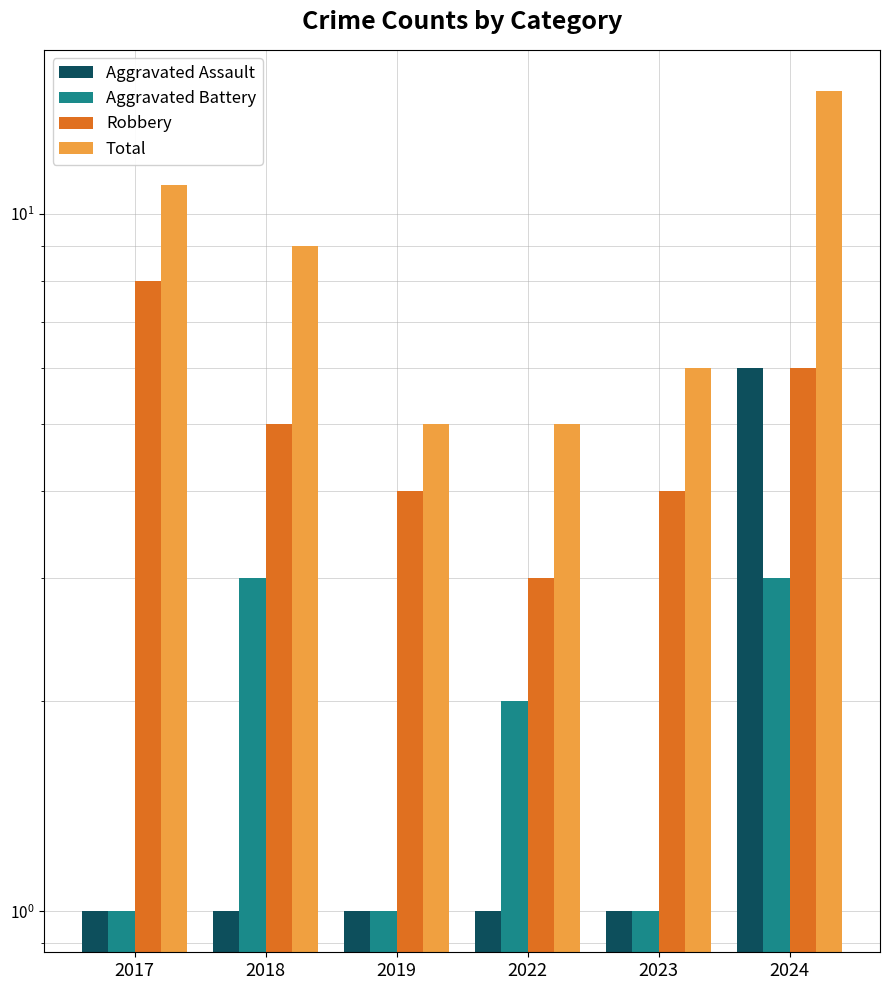

Rank the categories by Aggravated Assault value from lowest to highest.

2017, 2018, 2019, 2022, 2023, 2024